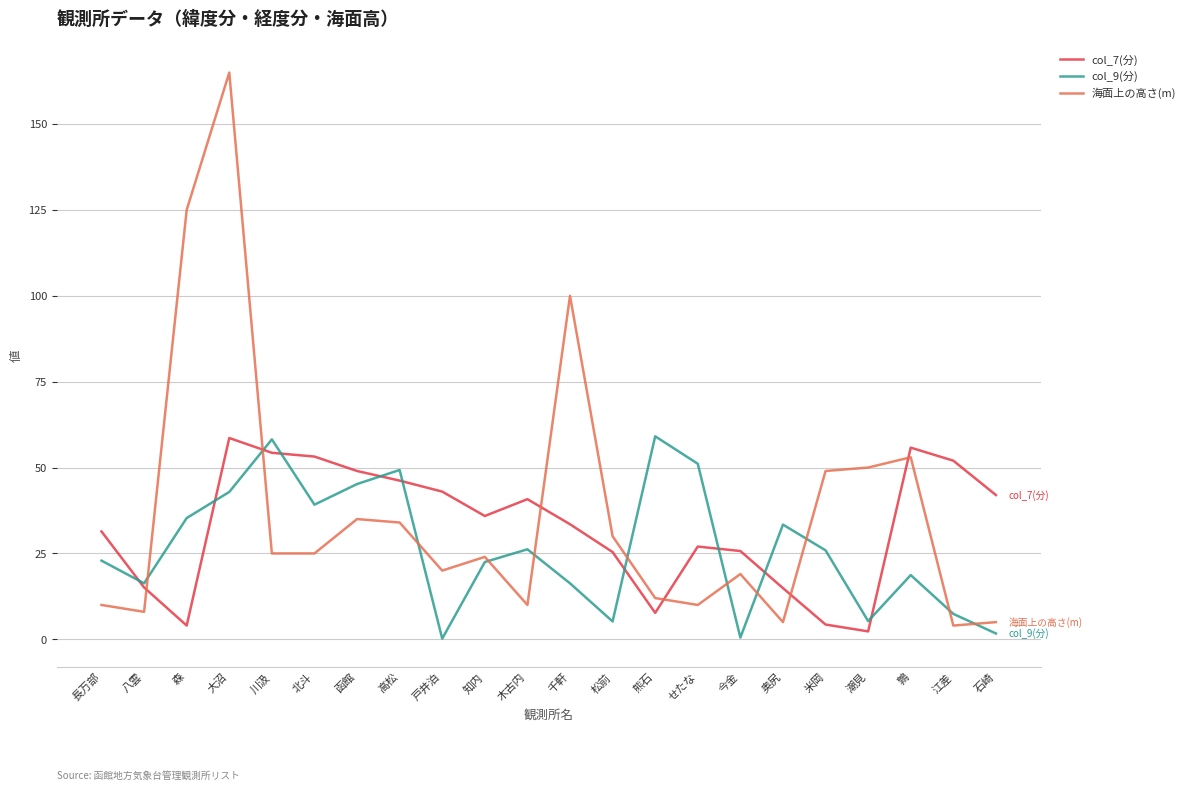

What is the greatest value displayed?

165.0